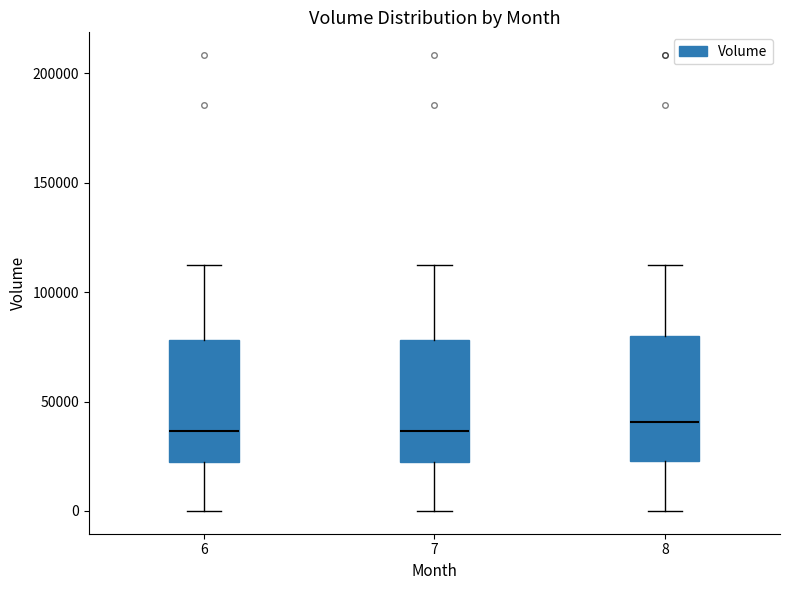

Reading left to right, read every box against the y-axis: the position of its median line, the range the box covers, and the ends of its whiskers. The values are not printed on the chart, so give them approximately, as read against the axis.

6: median 35000, box 20000 to 80000, whiskers 0 to 110000
7: median 35000, box 20000 to 80000, whiskers 0 to 110000
8: median 40000, box 25000 to 80000, whiskers 0 to 110000